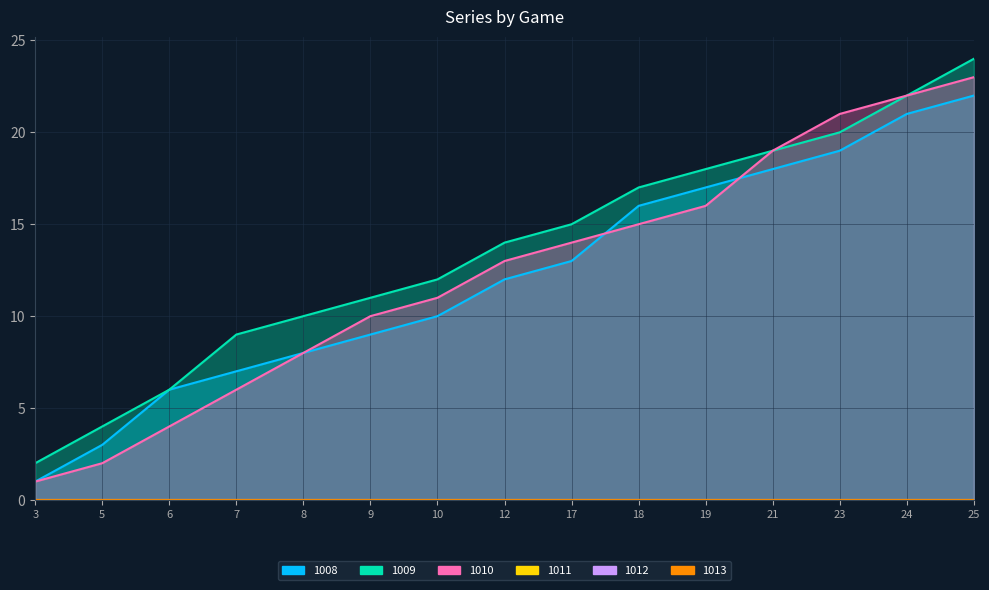

At which label does 1009 reach its peak?

25